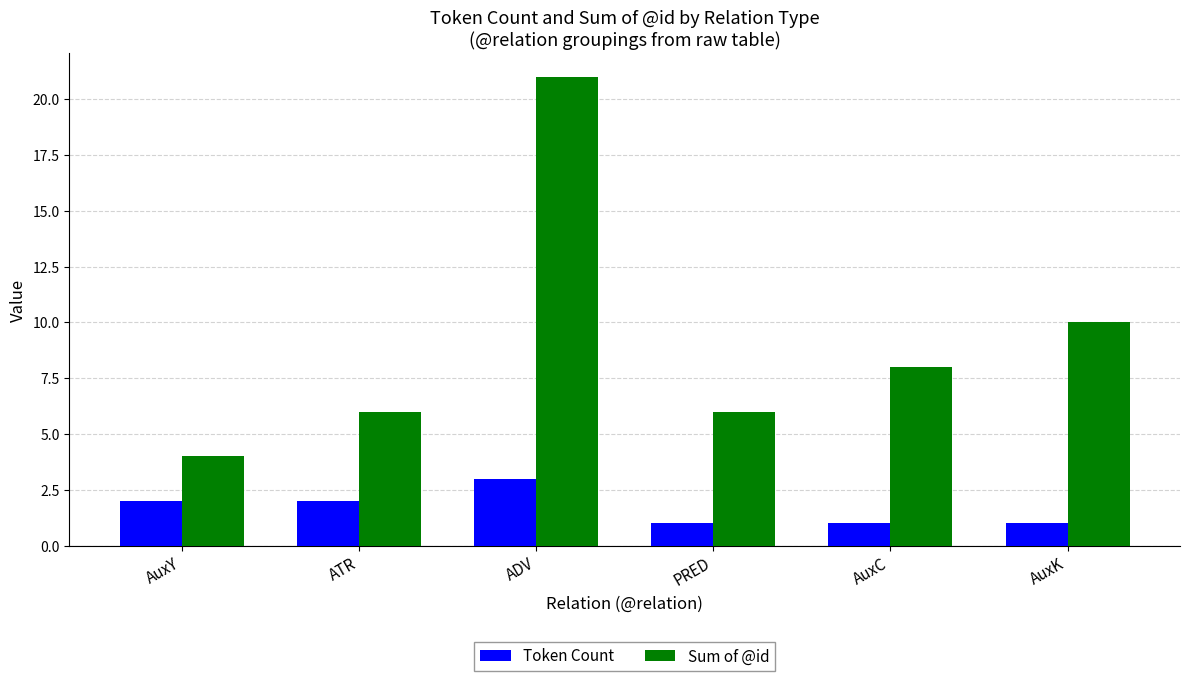

Between ADV and AuxC, which series saw the biggest shift?

Sum of @id